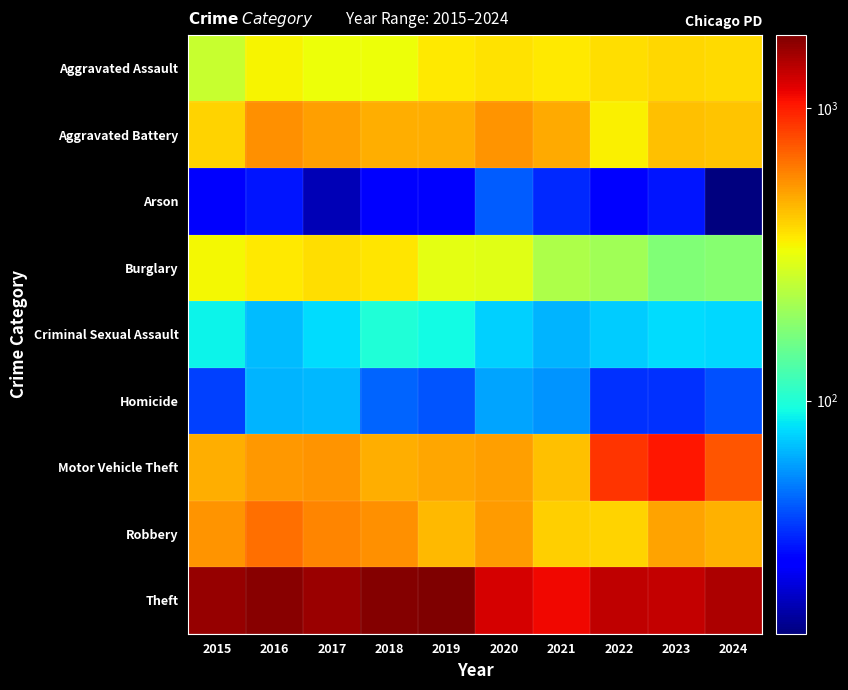

What is the total value across all series at 2022?

3719